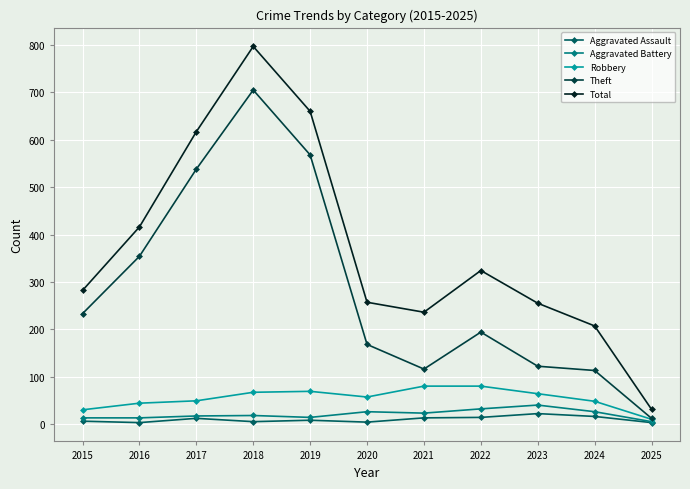

Which series has the largest total across all categories?

Total